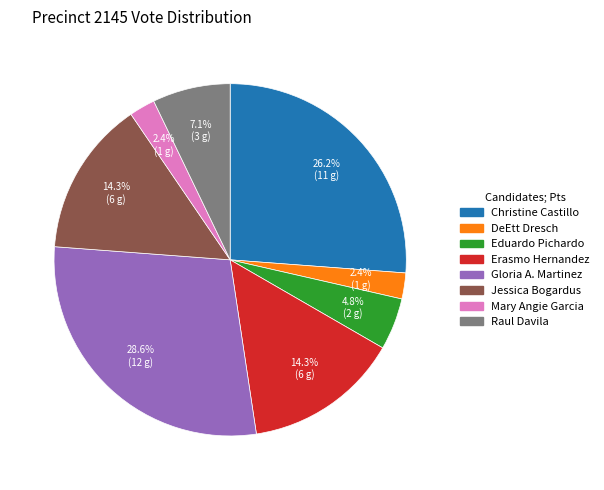

Does any single category account for the majority?

No